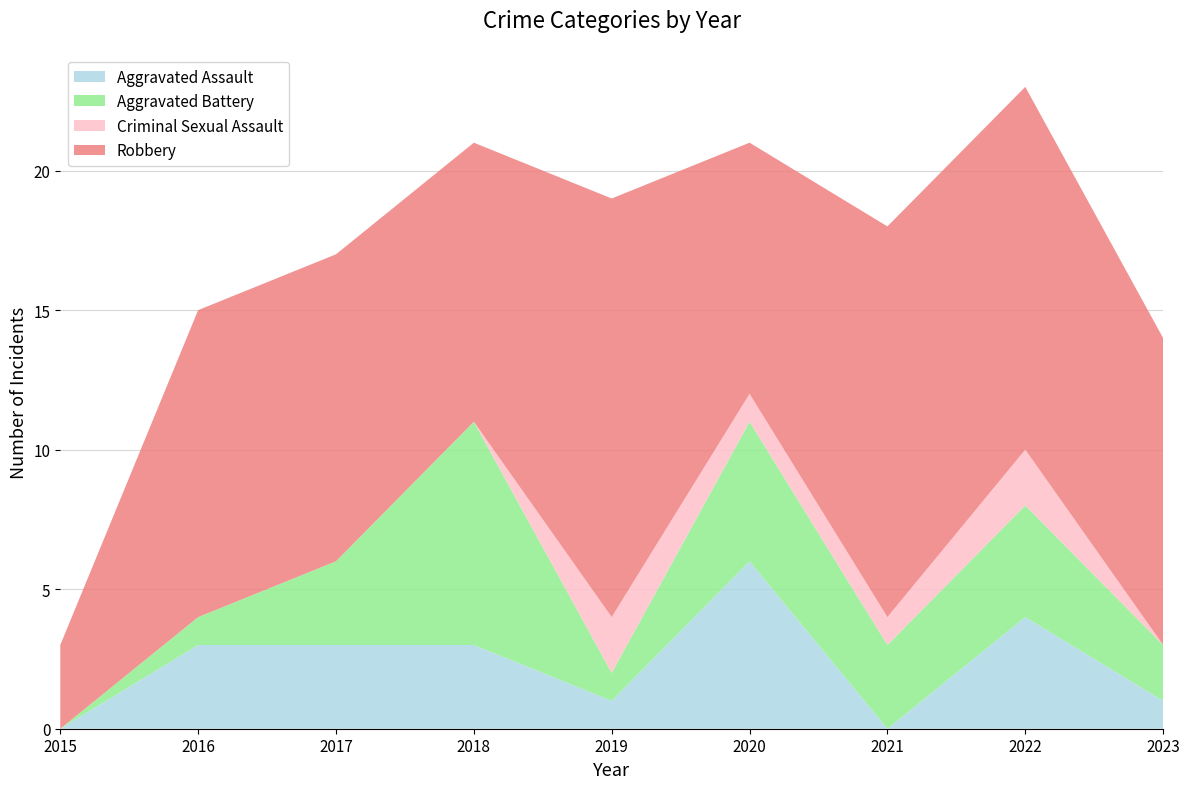

Reading left to right, transcribe all the data shown in this chart.

Aggravated Assault: 0	3	3	3	1	6	0	4	1
Aggravated Battery: 0	1	3	8	1	5	3	4	2
Criminal Sexual Assault: 0	0	0	0	2	1	1	2	0
Robbery: 3	11	11	10	15	9	14	13	11